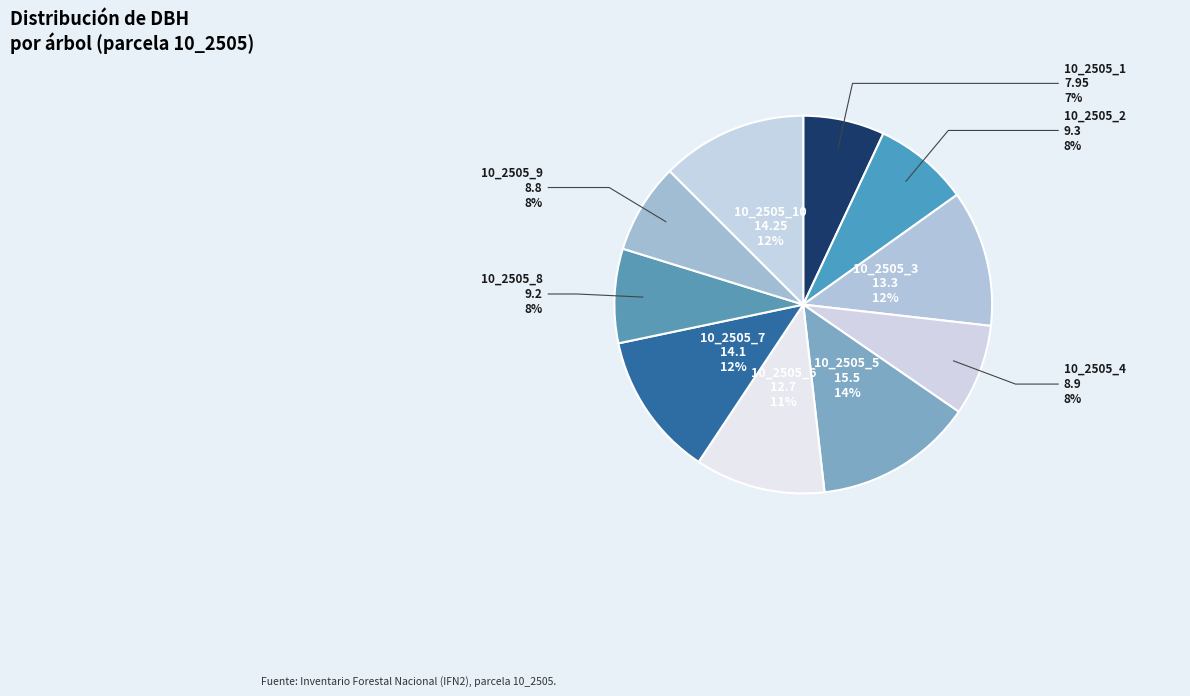

Does 10_2505_4 account for over 50% of the chart?

No